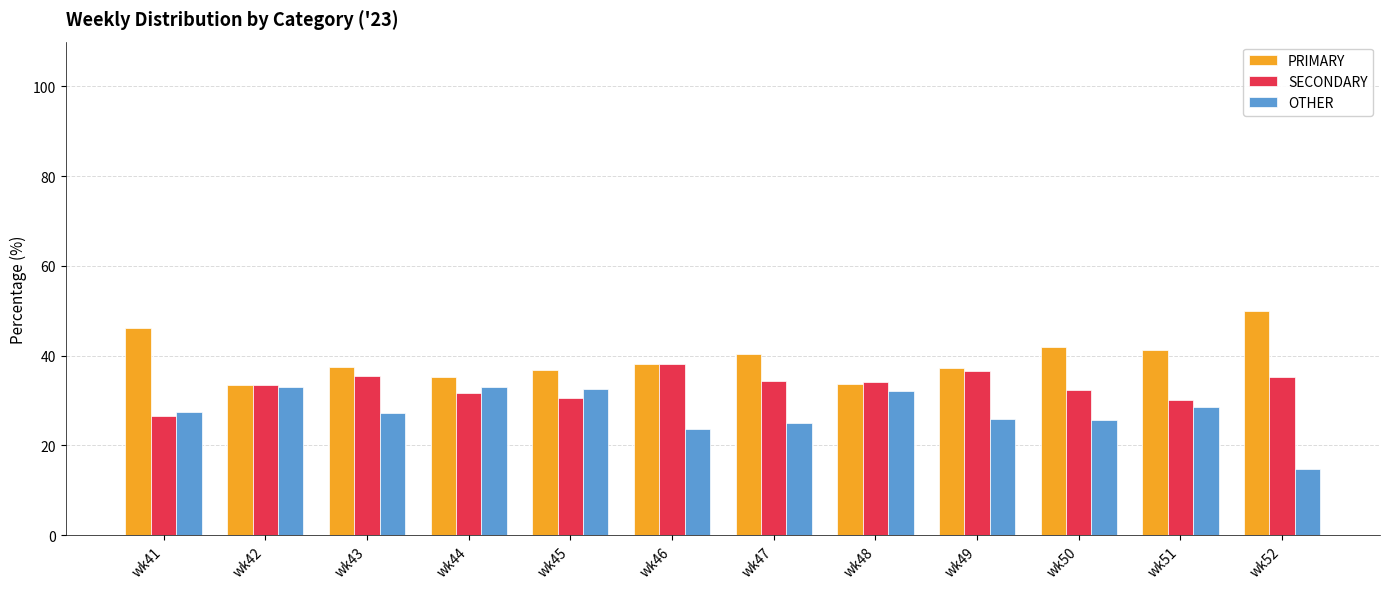

What is the value of the OTHER bar at the 3rd from the left?

27.2